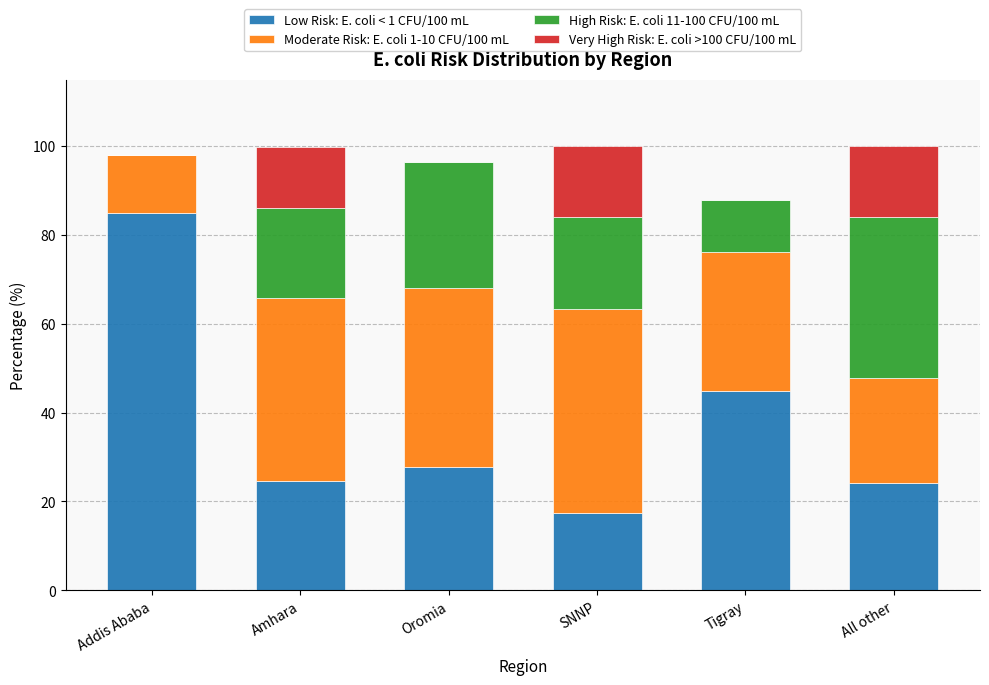

Which category has the highest value in the Low Risk: E. coli < 1 CFU/100 mL series?

Addis Ababa